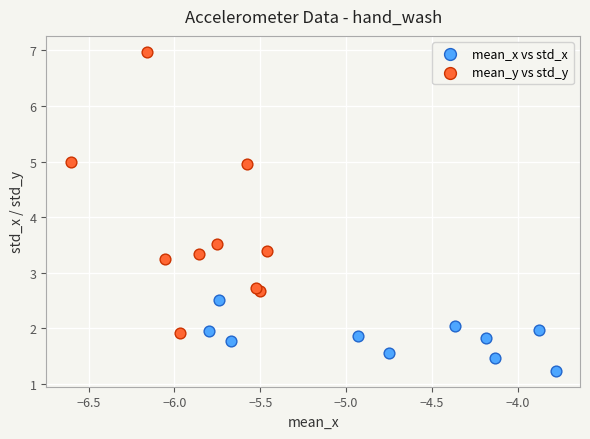

Which series has the widest spread of Y values?

mean_y vs std_y